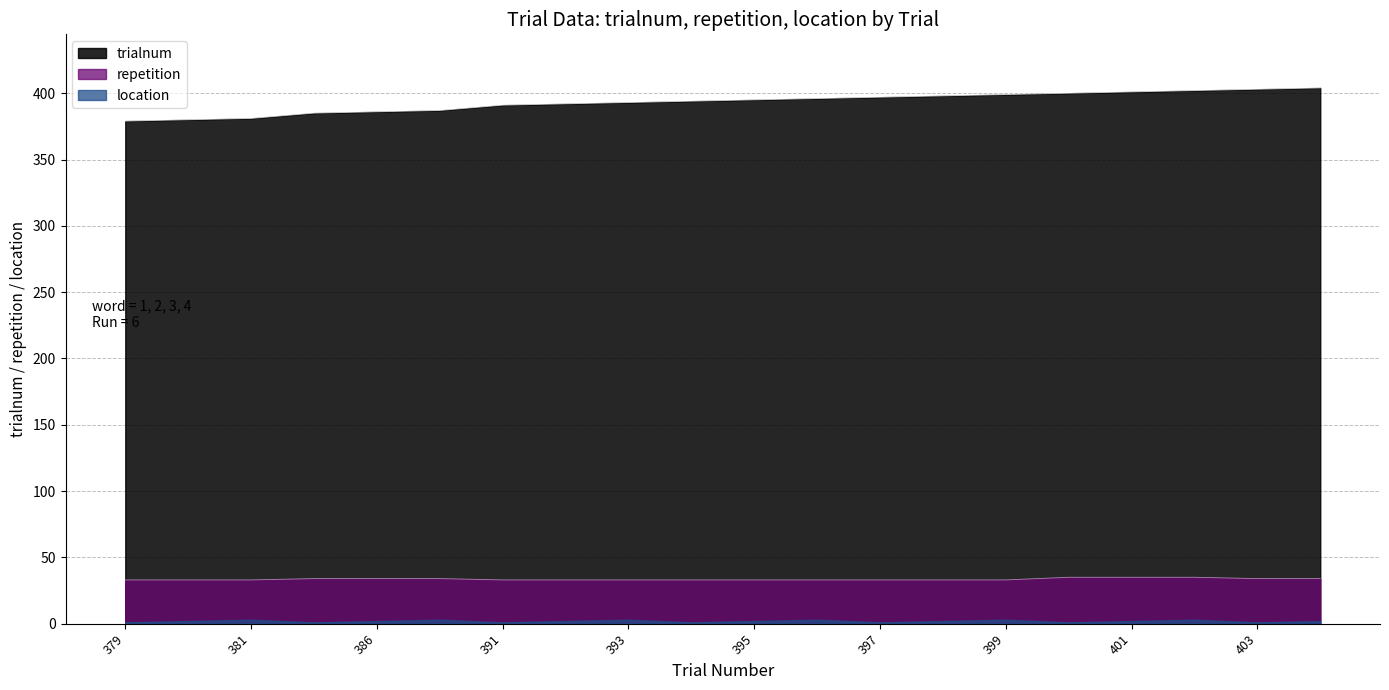

Count the number of categories in the chart.

20